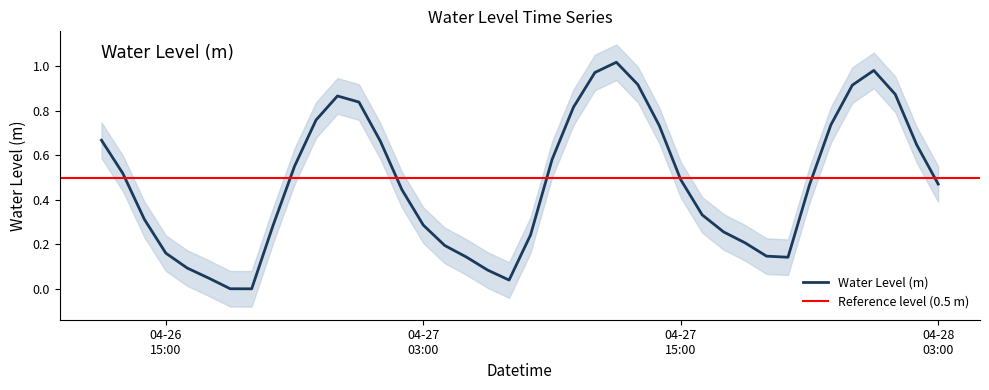

Where does the data first go above 0?

2025-04-26 12:00:00